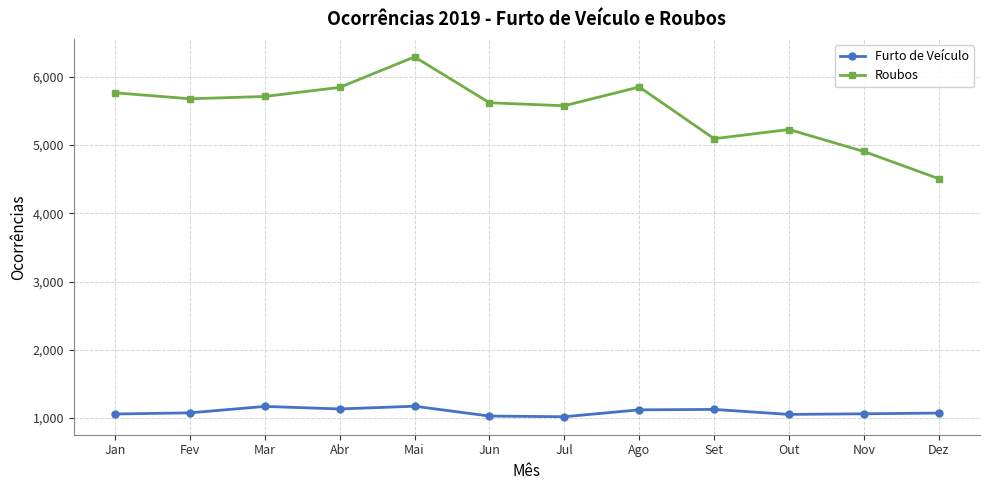

The value of Roubos at Jul is 5575. True or false?

True